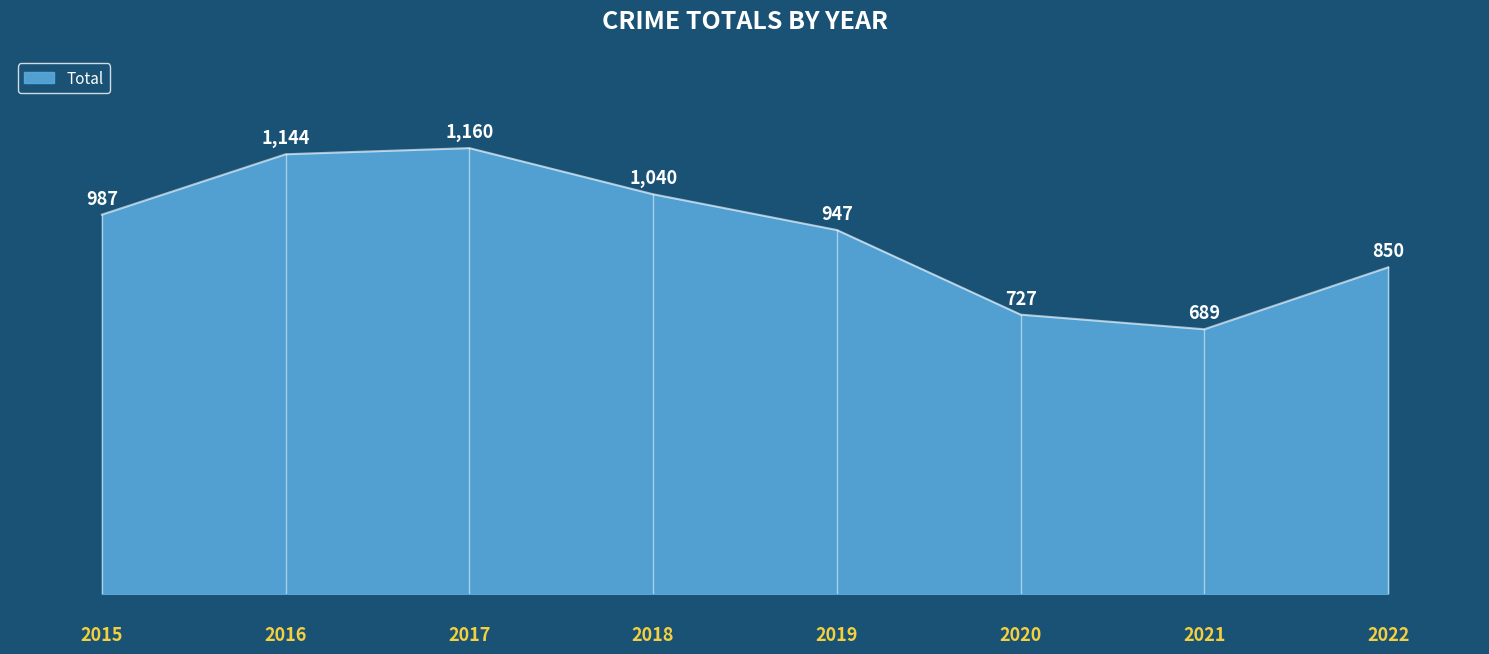

What is the maximum value shown in the chart?

1160